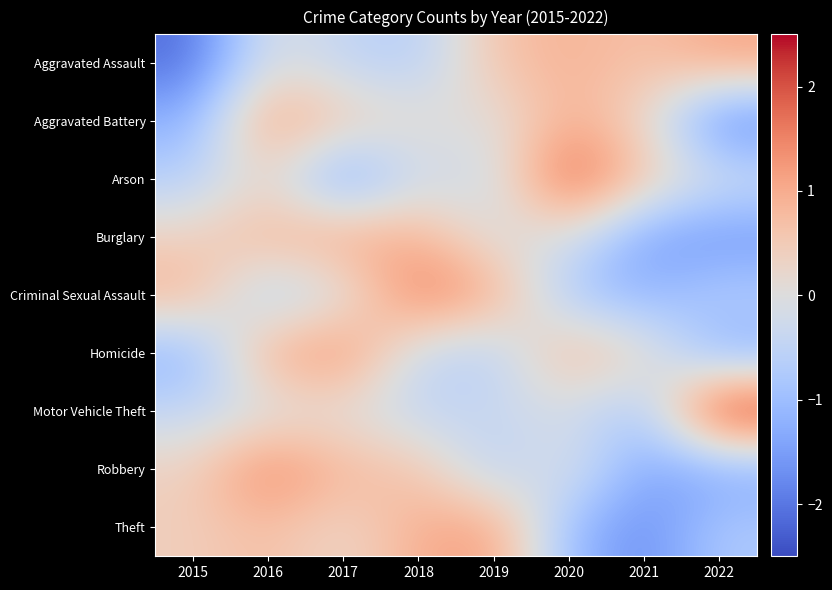

Reading left to right, transcribe all the data shown in this chart.

Aggravated Assault: 2015=-2.1	2016=-0.0	2017=-0.5	2018=-0.7	2019=0.6	2020=0.9	2021=0.6	2022=1.1
Aggravated Battery: 2015=-1.2	2016=1.2	2017=0.6	2018=0.1	2019=-0.0	2020=1.0	2021=0.3	2022=-1.9
Arson: 2015=-0.7	2016=0.3	2017=-1.6	2018=-0.2	2019=-0.3	2020=2.1	2021=0.6	2022=-0.2
Burglary: 2015=0.4	2016=0.9	2017=1.1	2018=0.9	2019=-0.1	2020=-0.1	2021=-1.5	2022=-1.7
Criminal Sexual Assault: 2015=0.9	2016=-0.8	2017=-0.2	2018=1.7	2019=1.1	2020=-0.9	2021=-1.2	2022=-0.6
Homicide: 2015=-1.2	2016=1.0	2017=1.5	2018=-0.4	2019=-0.7	2020=0.9	2021=0.3	2022=-1.3
Motor Vehicle Theft: 2015=-0.5	2016=-0.2	2017=0.0	2018=-0.5	2019=-0.3	2020=-0.2	2021=-0.9	2022=2.5
Robbery: 2015=0.4	2016=1.6	2017=0.8	2018=0.7	2019=-0.7	2020=0.1	2021=-1.4	2022=-1.4
Theft: 2015=0.4	2016=0.7	2017=0.2	2018=1.0	2019=1.2	2020=-1.0	2021=-1.8	2022=-0.8